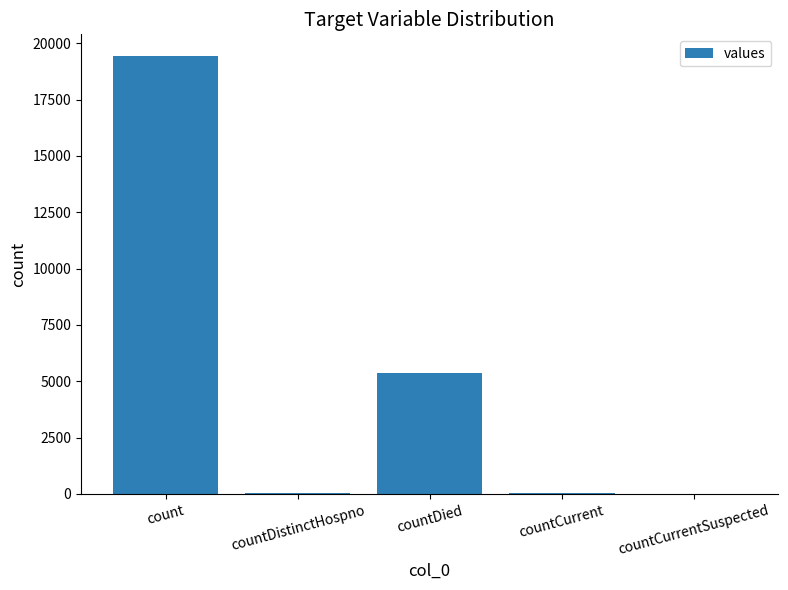

Are the bars grouped side by side (vs. stacked)?

No